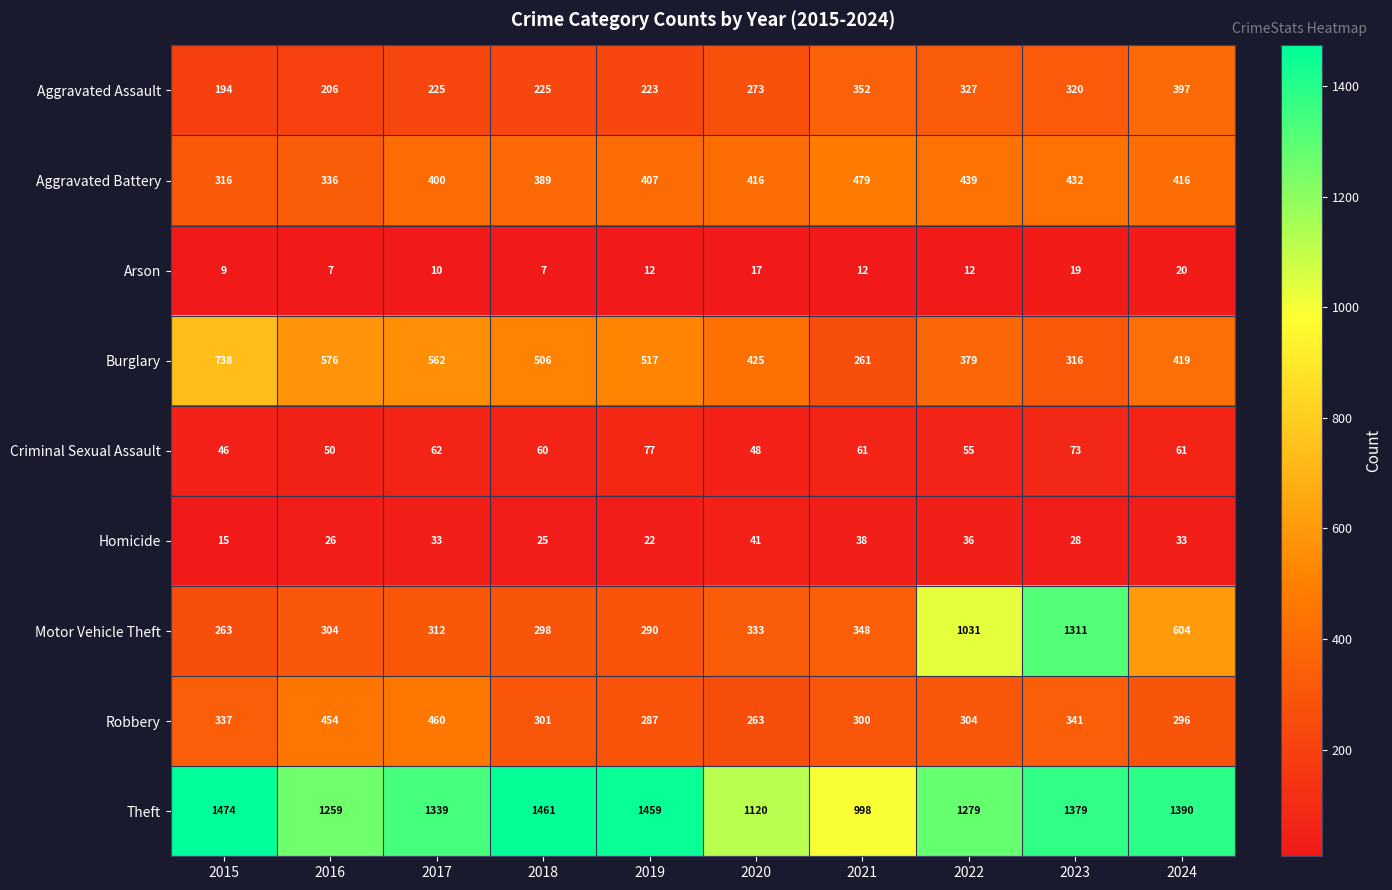

Is it true that Homicide equals 35 at 2018?

False